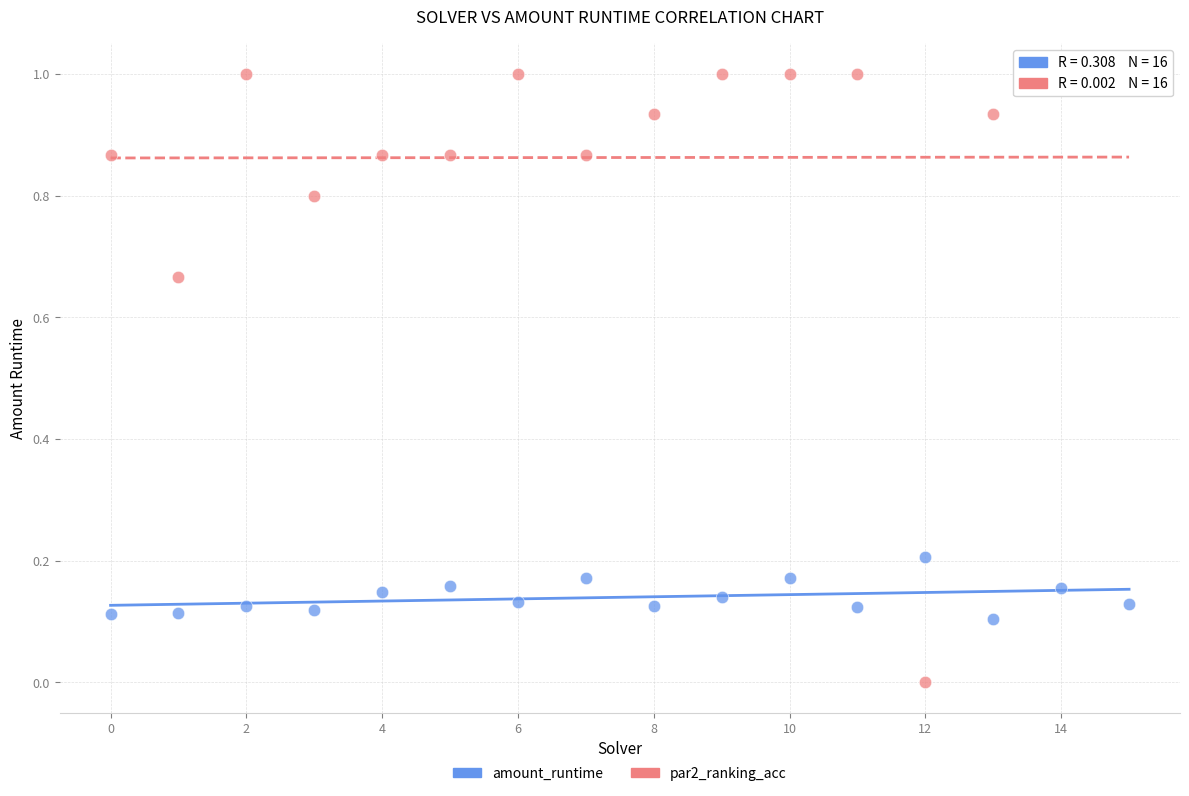

Which series contains the highest Y value?

par2_ranking_acc